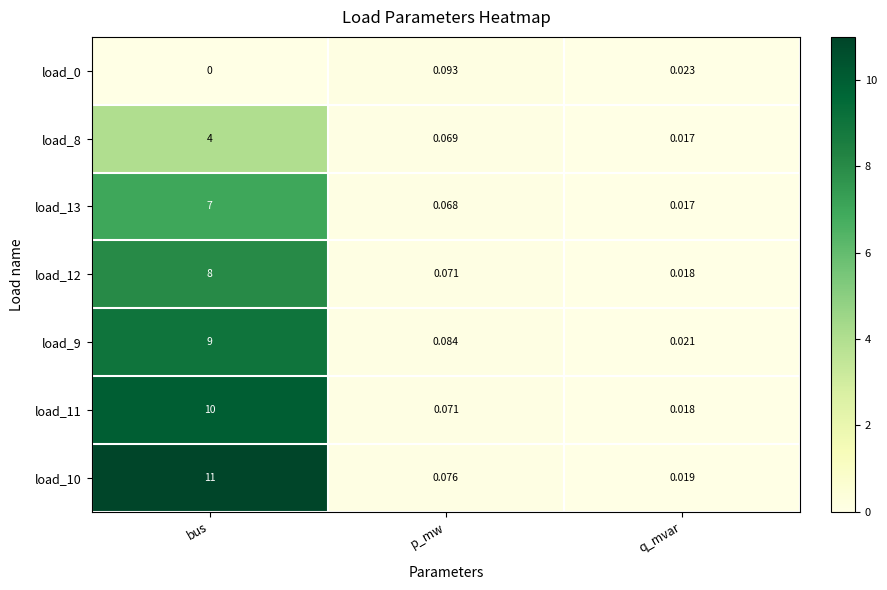

Which category has the highest value in the load_11 series?

bus